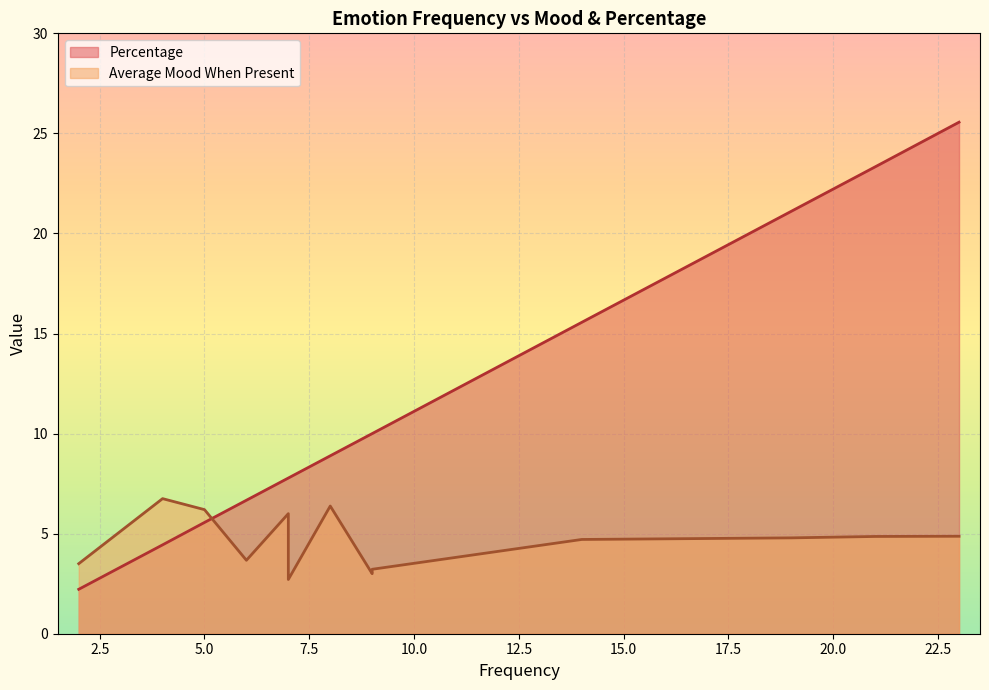

The Average Mood When Present series shows 11.1 at calm. True or false?

False